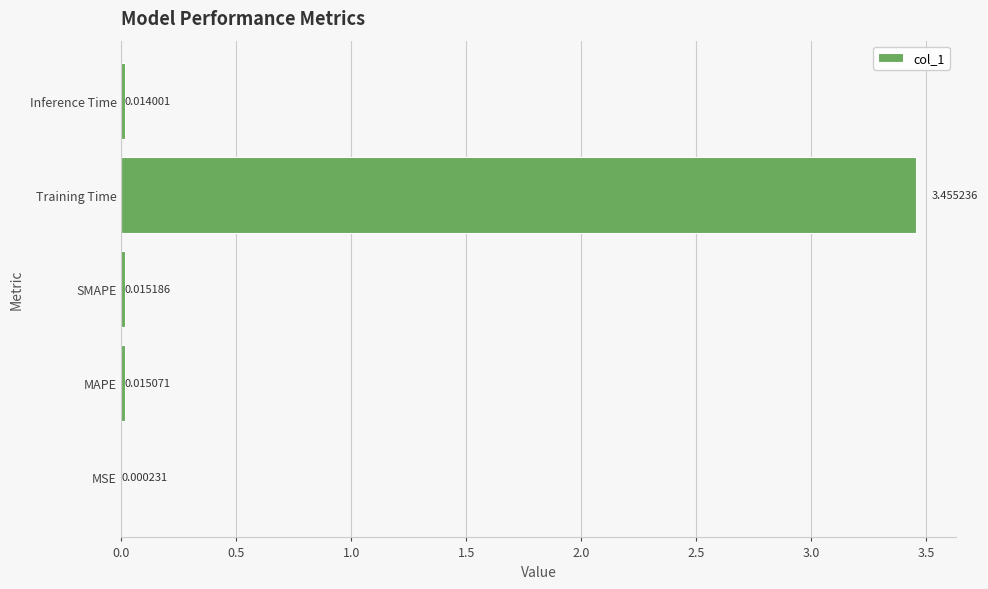

Between MSE and Inference Time, which is larger?

Inference Time